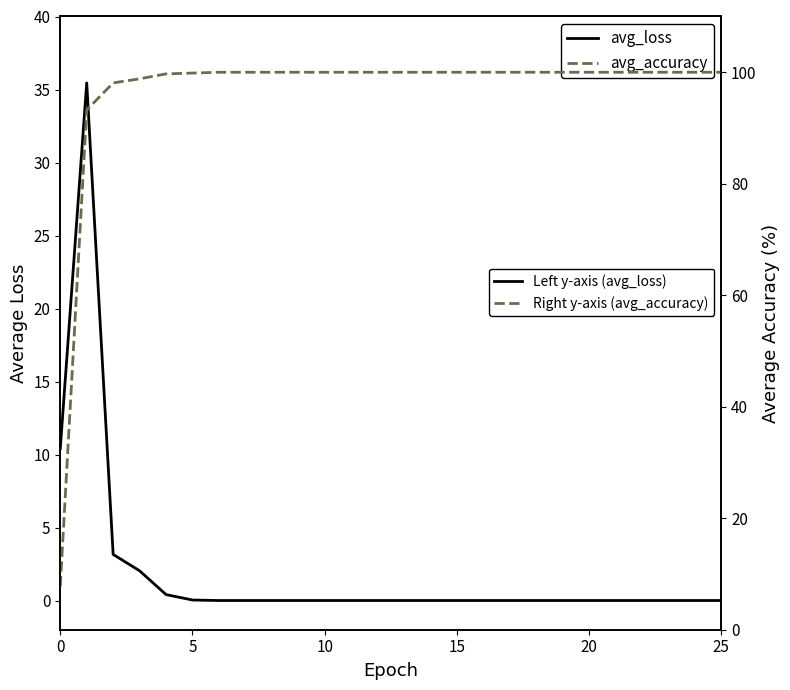

What is the total value across all series at 12?

100.0